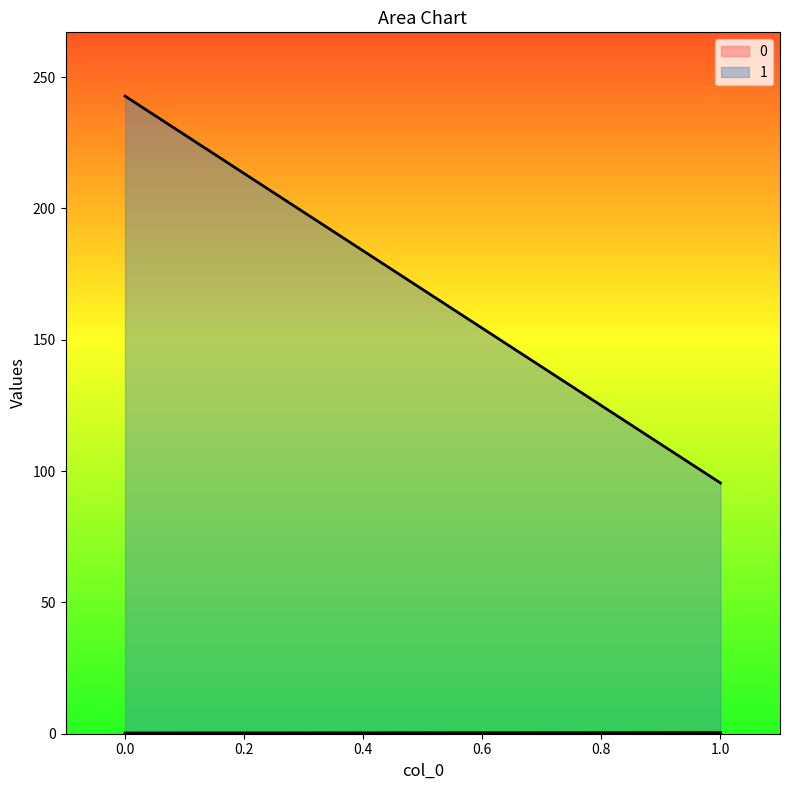

What is the smallest value displayed?

0.3